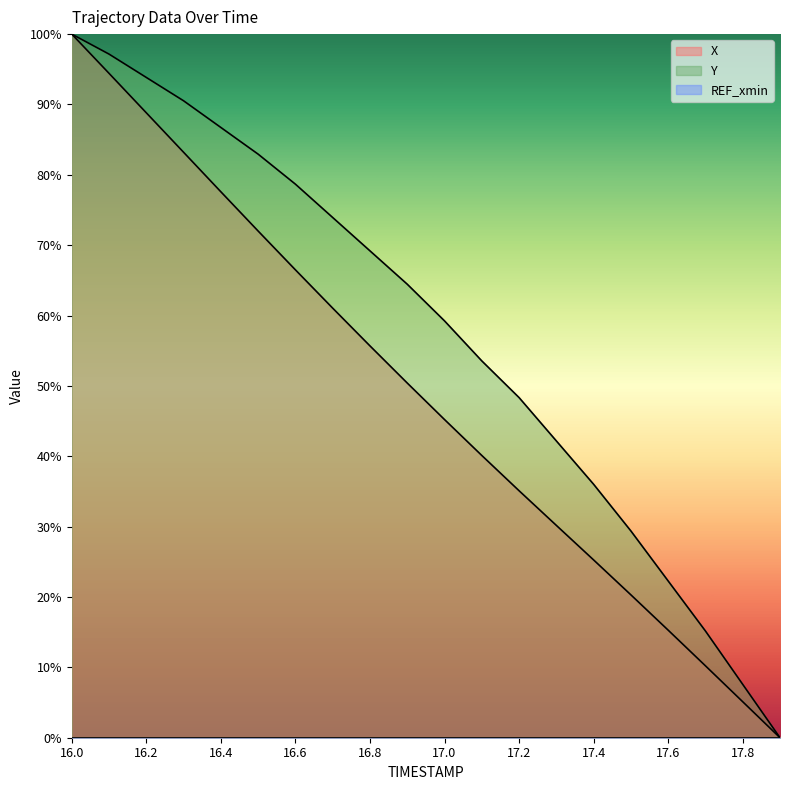

Reading left to right, extract all data points from this chart.

X: 16.0=100.0	16.1=94.4	16.2=88.8	16.3=83.2	16.4=77.6	16.5=72.0	16.6=66.5	16.7=61.1	16.8=55.7	16.9=50.4	17.0=45.2	17.1=40.1	17.2=35.1	17.3=30.2	17.4=25.3	17.5=20.3	17.6=15.3	17.7=10.2	17.8=5.1	17.9=0.0
Y: 16.0=100.0	16.1=97.2	16.2=93.8	16.3=90.5	16.4=86.7	16.5=82.9	16.6=78.7	16.7=73.9	16.8=69.2	16.9=64.5	17.0=59.2	17.1=53.6	17.2=48.3	17.3=42.2	17.4=36.0	17.5=29.4	17.6=22.3	17.7=15.2	17.8=7.6	17.9=0.0